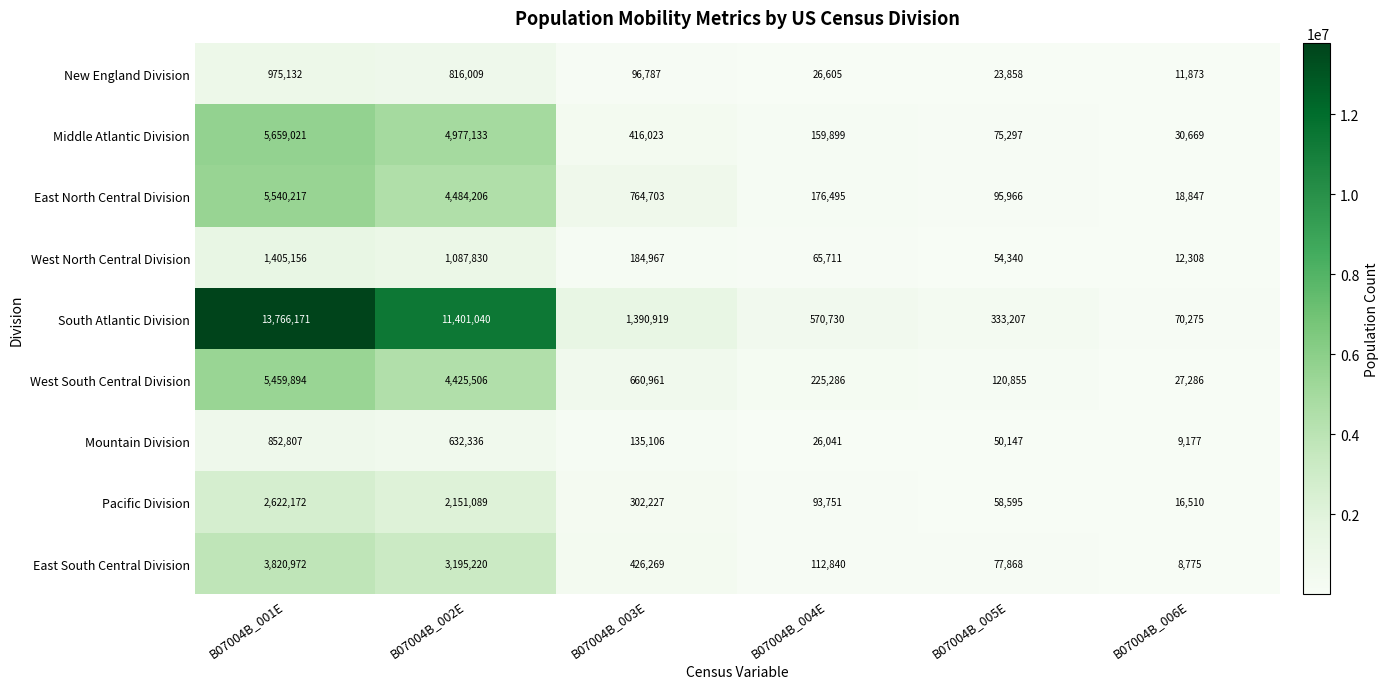

What is the total value across all series at B07004B_001E?

40101542